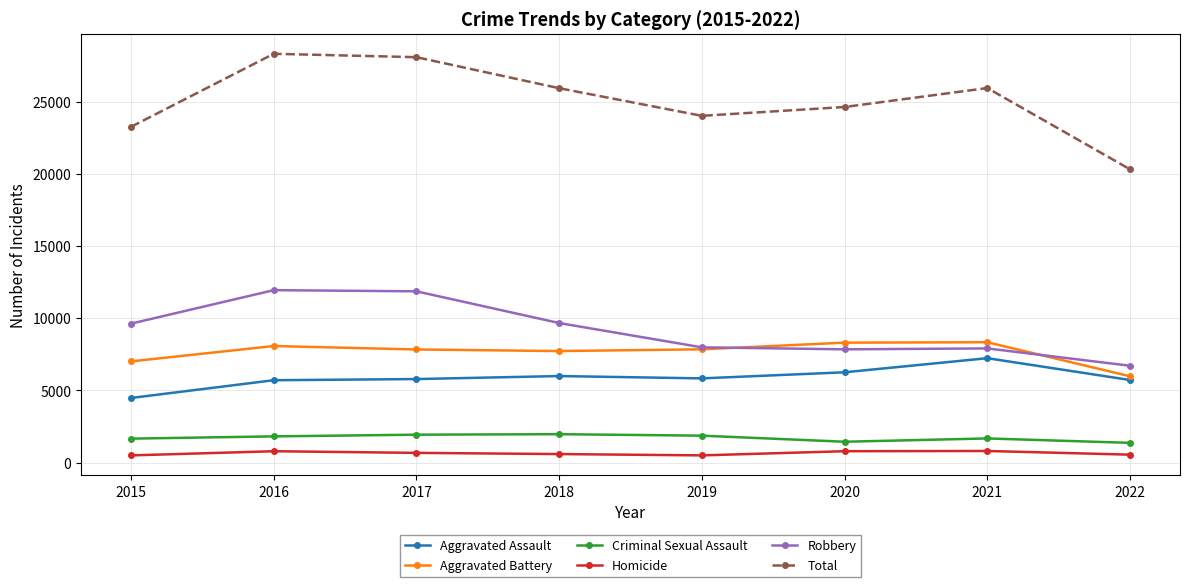

Read the Homicide value at 2022.

548